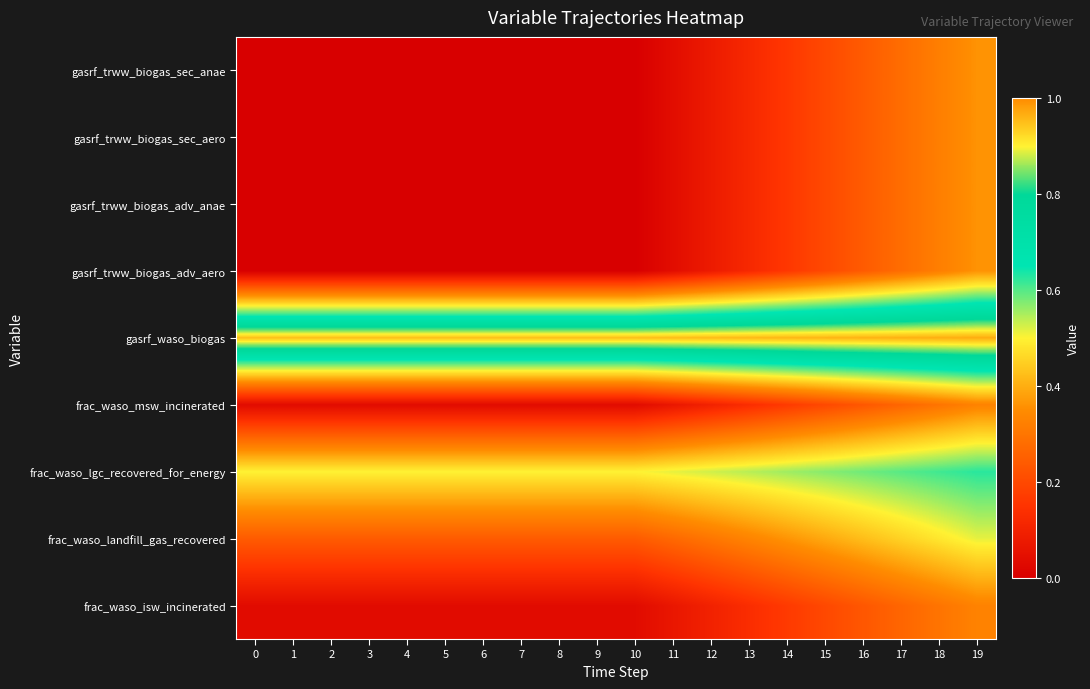

What is the total value across all series at 8?

1.8